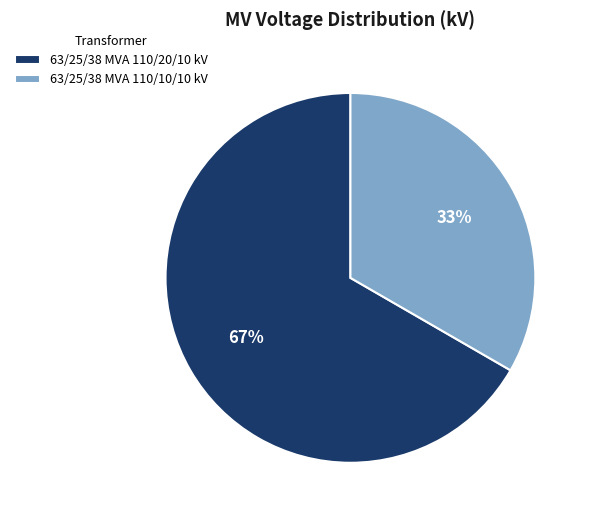

True or false: 63/25/38 MVA 110/10/10 kV accounts for 33% of the total.

True